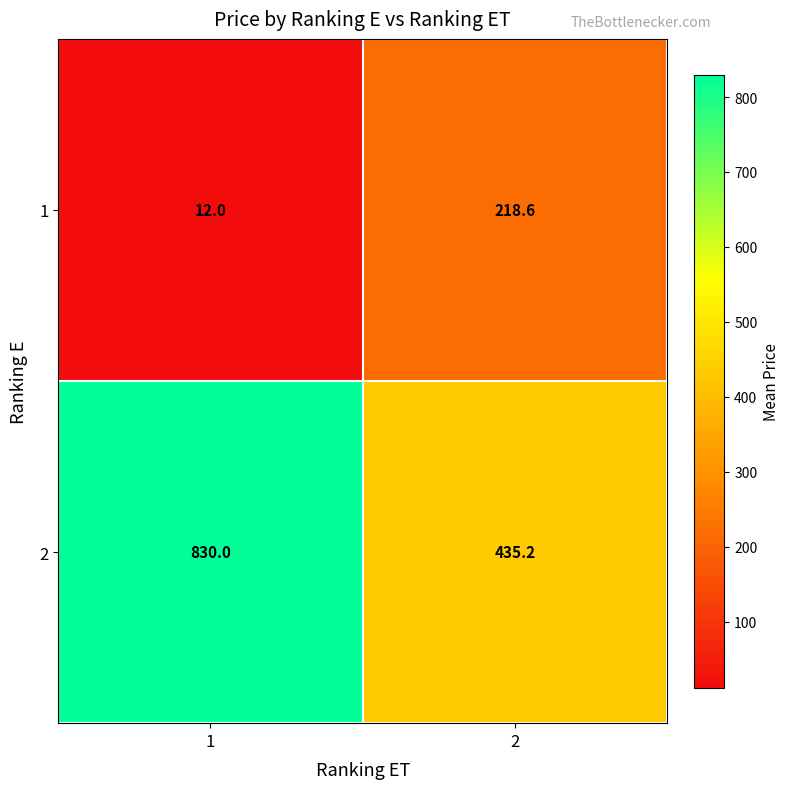

What is the greatest value displayed?

830.0